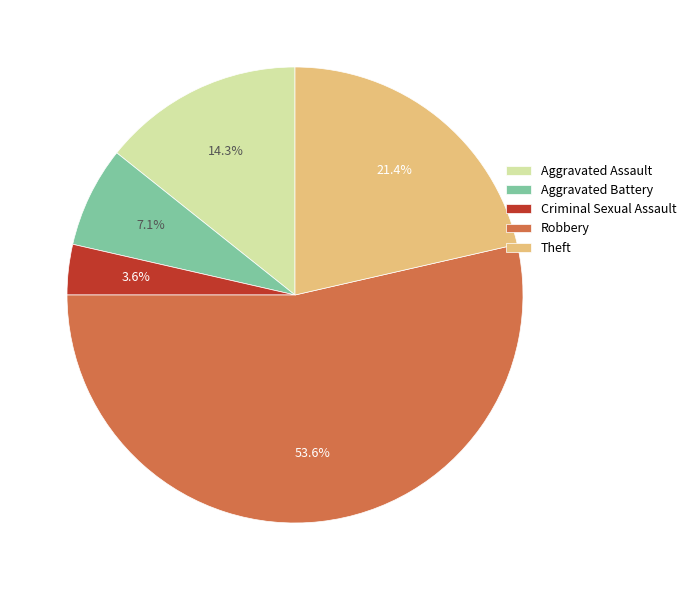

Which has a higher value, Aggravated Battery or Robbery?

Robbery